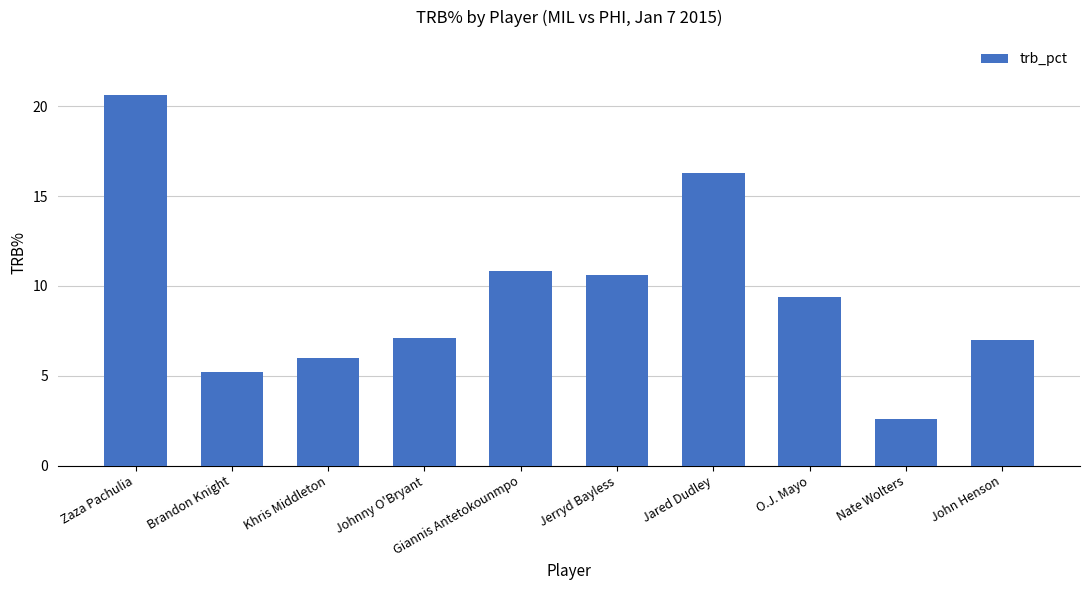

Reading left to right, list all the values displayed in this chart.

Zaza Pachulia=20.6	Brandon Knight=5.2	Khris Middleton=6.0	Johnny O'Bryant=7.1	Giannis Antetokounmpo=10.8	Jerryd Bayless=10.6	Jared Dudley=16.3	O.J. Mayo=9.4	Nate Wolters=2.6	John Henson=7.0